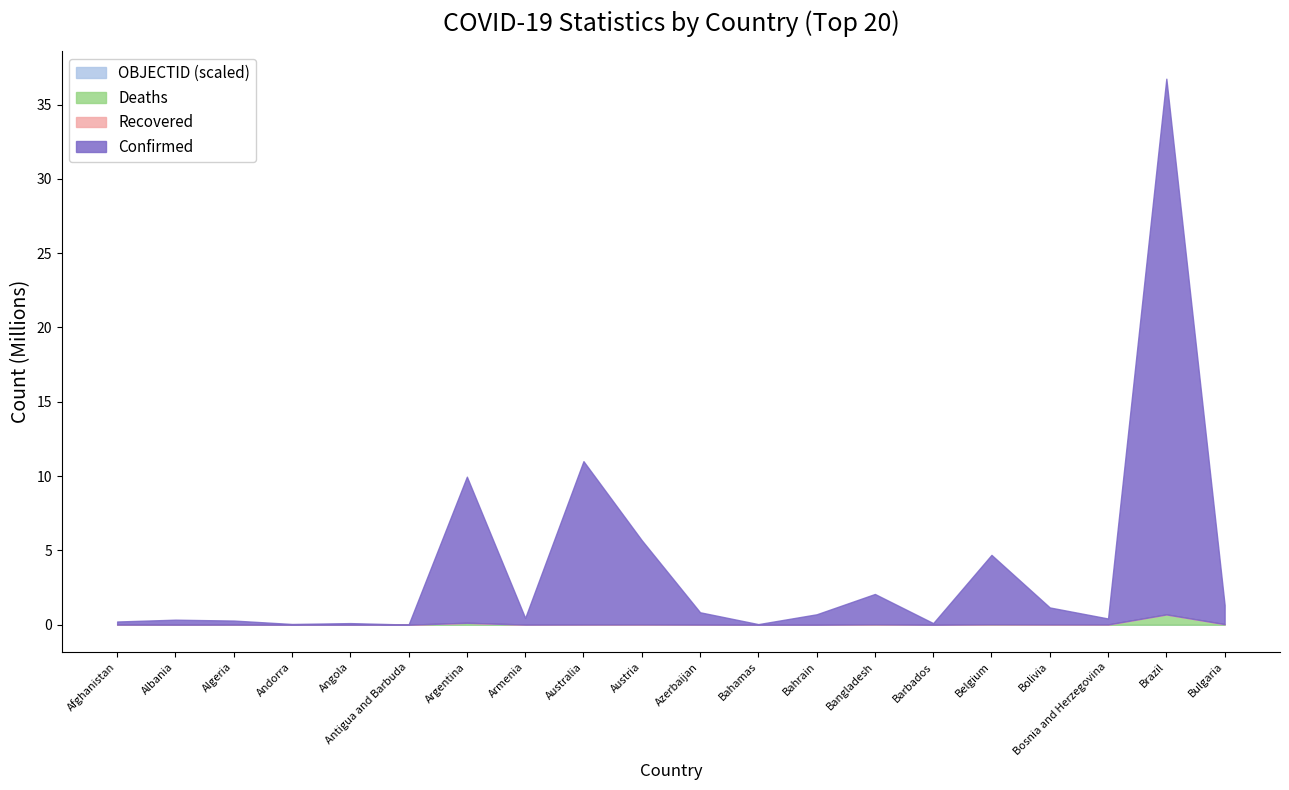

Reading left to right, list all the values displayed in this chart.

Confirmed: Afghanistan=207239	Albania=333708	Algeria=271186	Andorra=47686	Angola=104973	Antigua and Barbuda=9106	Argentina=9829236	Armenia=445881	Australia=10986958	Austria=5662588	Azerbaijan=825737	Bahamas=37491	Bahrain=698028	Bangladesh=2036987	Barbados=104944	Belgium=4664481	Bolivia=1137843	Bosnia and Herzegovina=400842	Brazil=36044441	Bulgaria=1290820
Deaths: Afghanistan=7845	Albania=3594	Algeria=6881	Andorra=165	Angola=1928	Antigua and Barbuda=146	Argentina=130080	Armenia=8712	Australia=16756	Austria=21345	Azerbaijan=10002	Bahamas=833	Bahrain=1539	Bangladesh=29438	Barbados=568	Belgium=33211	Bolivia=22274	Bosnia and Herzegovina=16220	Brazil=692461	Bulgaria=38084
Recovered: Afghanistan=0	Albania=0	Algeria=0	Andorra=0	Angola=0	Antigua and Barbuda=0	Argentina=0	Armenia=0	Australia=0	Austria=0	Azerbaijan=0	Bahamas=0	Bahrain=0	Bangladesh=0	Barbados=0	Belgium=0	Bolivia=0	Bosnia and Herzegovina=0	Brazil=0	Bulgaria=0
OBJECTID: Afghanistan=1	Albania=2	Algeria=3	Andorra=4	Angola=5	Antigua and Barbuda=7	Argentina=8	Armenia=9	Australia=10	Austria=18	Azerbaijan=19	Bahamas=20	Bahrain=21	Bangladesh=22	Barbados=23	Belgium=25	Bolivia=40	Bosnia and Herzegovina=41	Brazil=43	Bulgaria=71